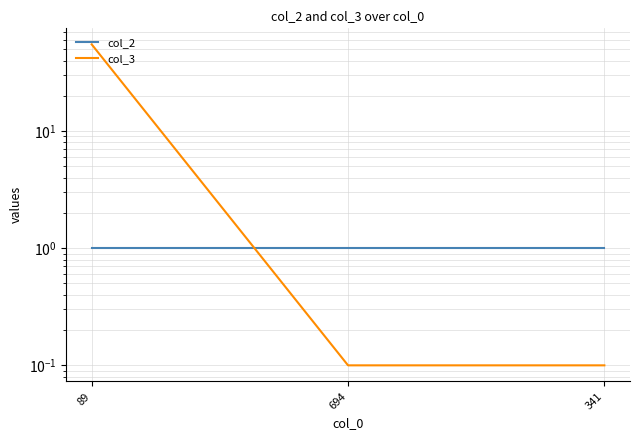

What position from the right is 694?

2